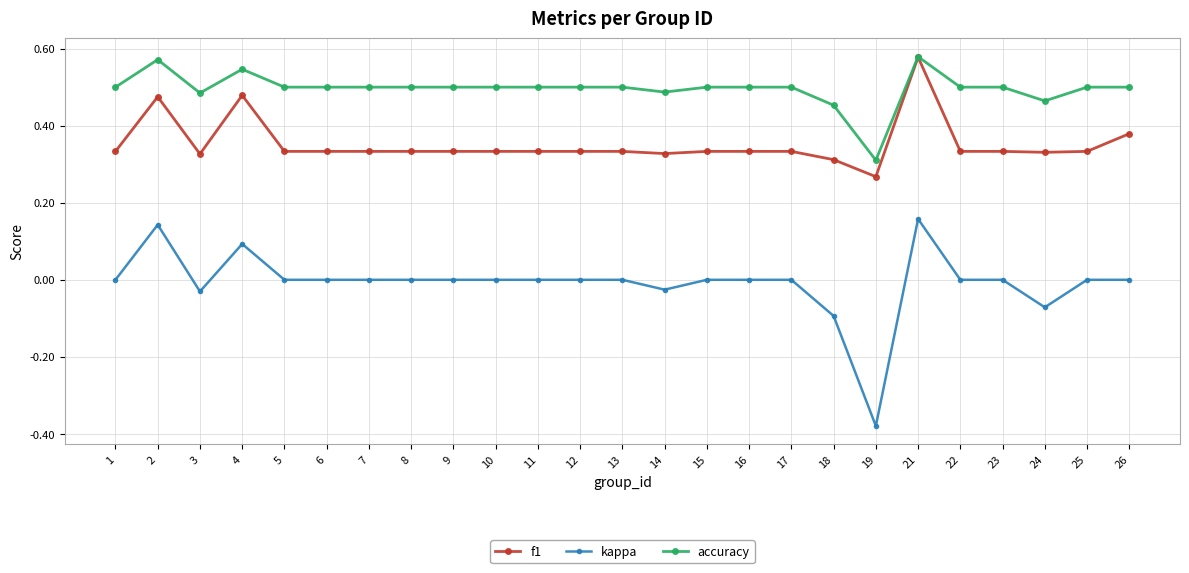

Rank the series at 17 from lowest to highest value.

kappa, f1, accuracy